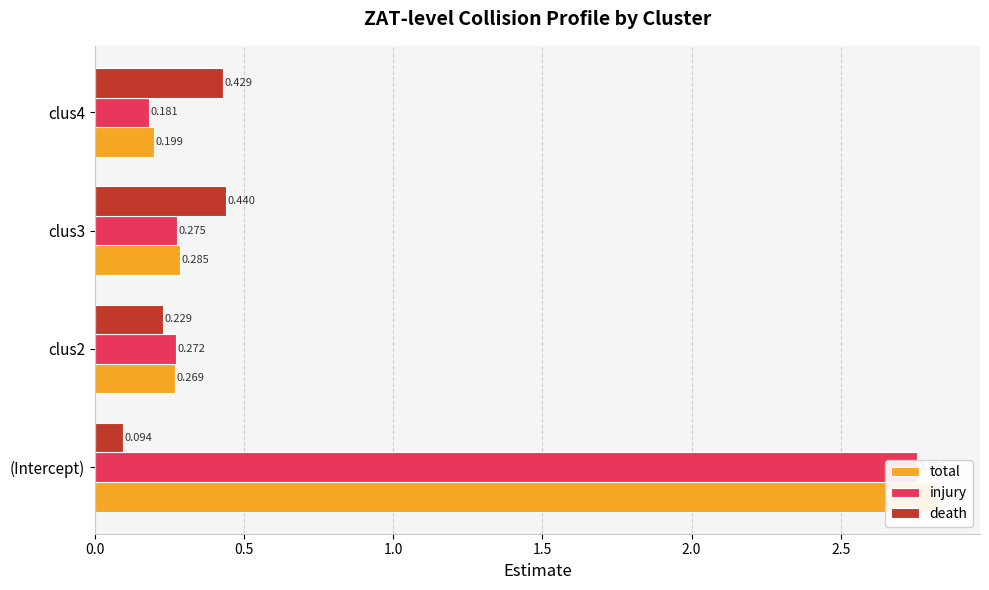

What is the difference between the maximum and minimum values in the total series?

2.6